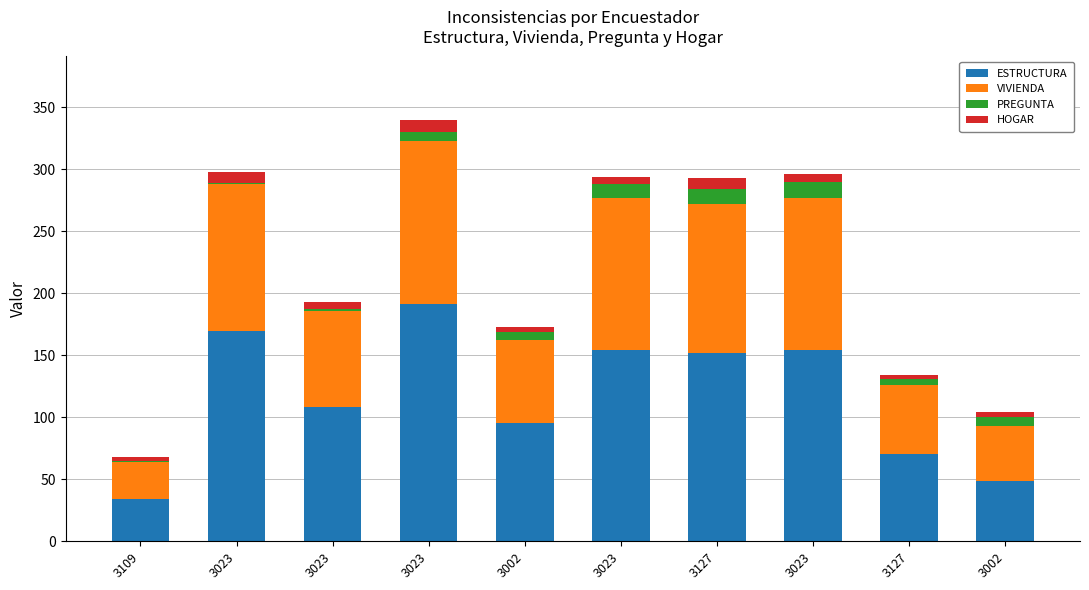

At 3023, list the series in order from smallest to largest.

PREGUNTA, HOGAR, VIVIENDA, ESTRUCTURA